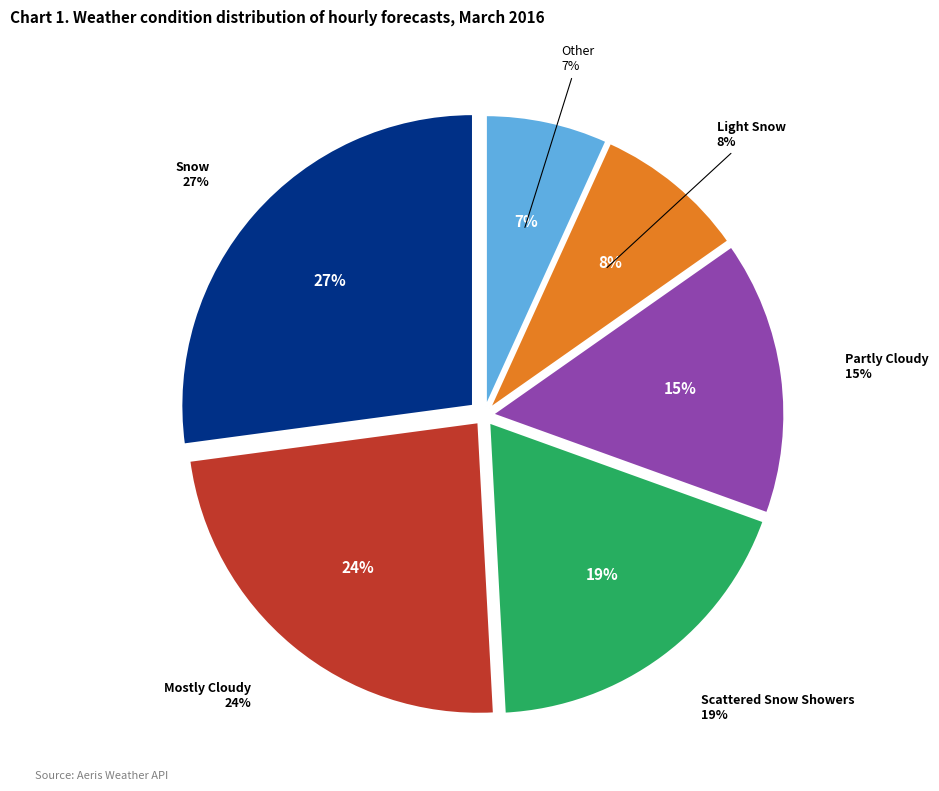

To the nearest percent, what is the difference between the largest and smallest slice percentages?

20%